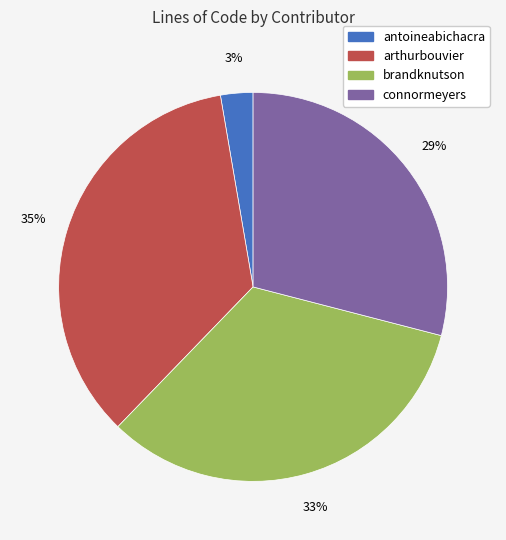

Which has a higher value, antoineabichacra or arthurbouvier?

arthurbouvier